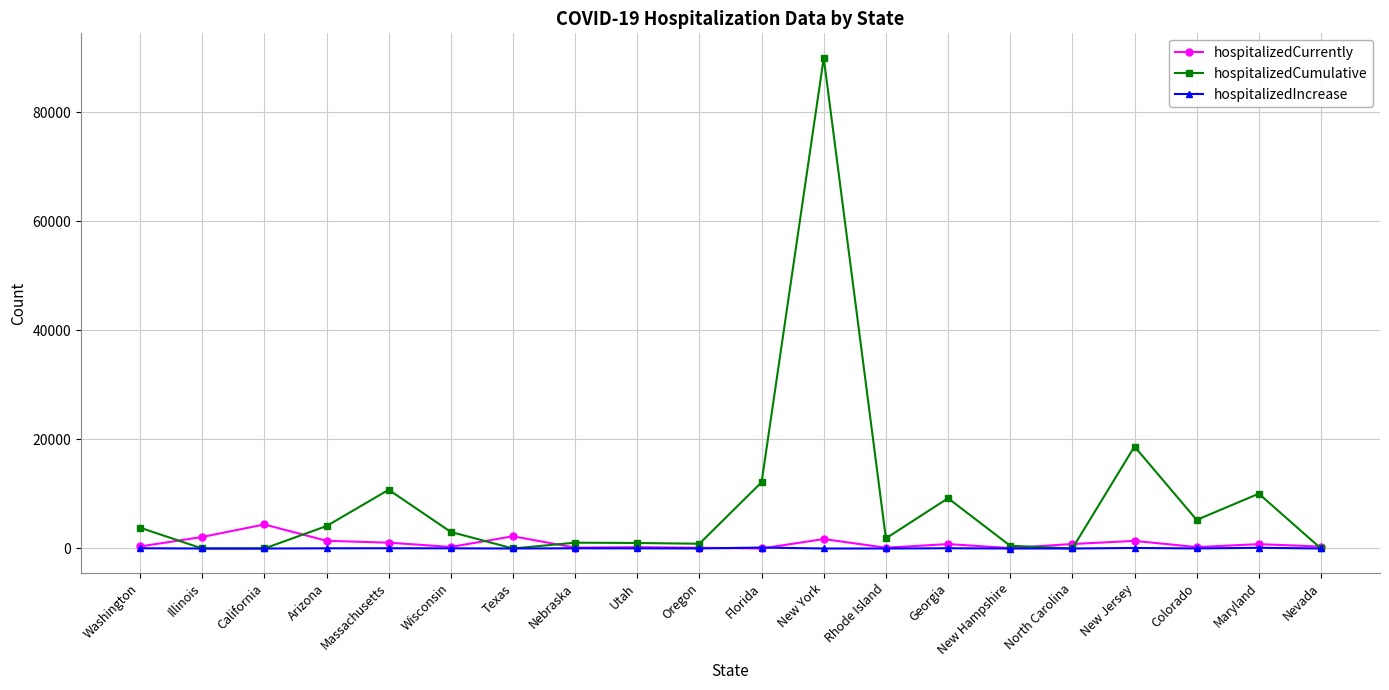

Is the value of hospitalizedCumulative at Texas greater than the value of hospitalizedCurrently at Texas?

No